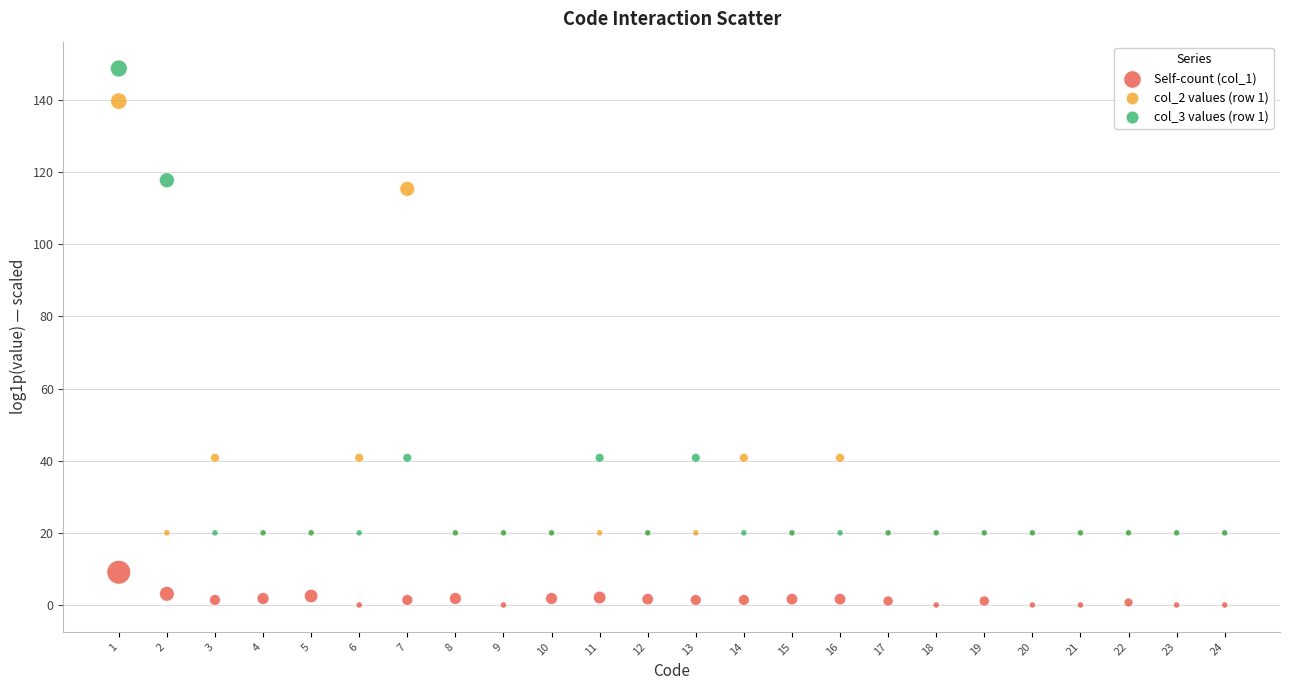

Which series reaches the minimum Y coordinate?

Self-count (col_1)